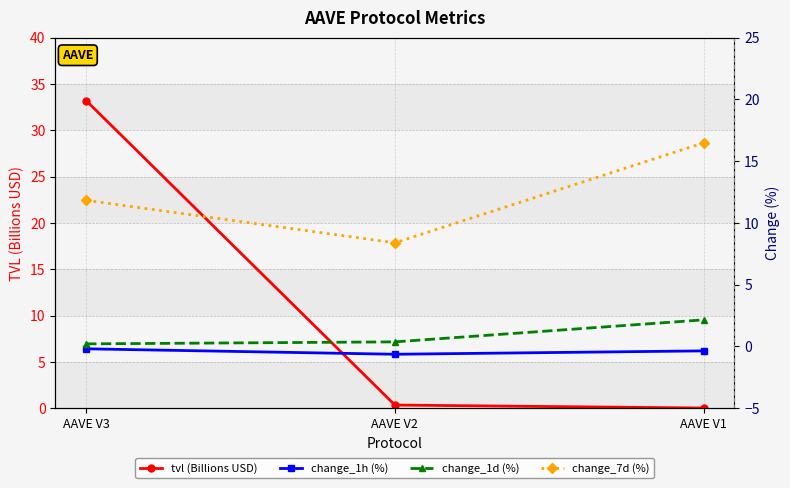

Which series has the largest total across all categories?

change_7d (%)